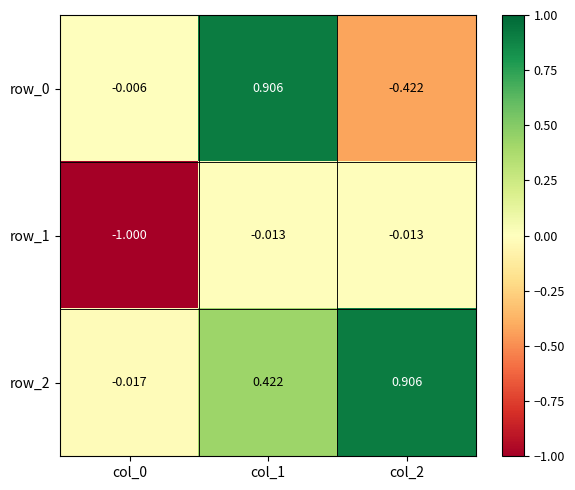

Is the value of row_0 at col_1 greater than the value of row_1 at col_2?

Yes